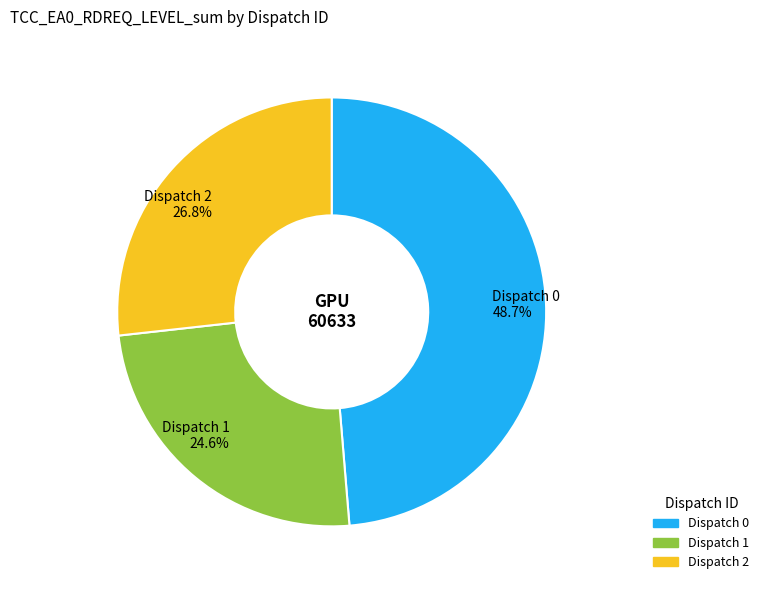

Combined, do Dispatch 2 and Dispatch 1 account for over 50%?

Yes